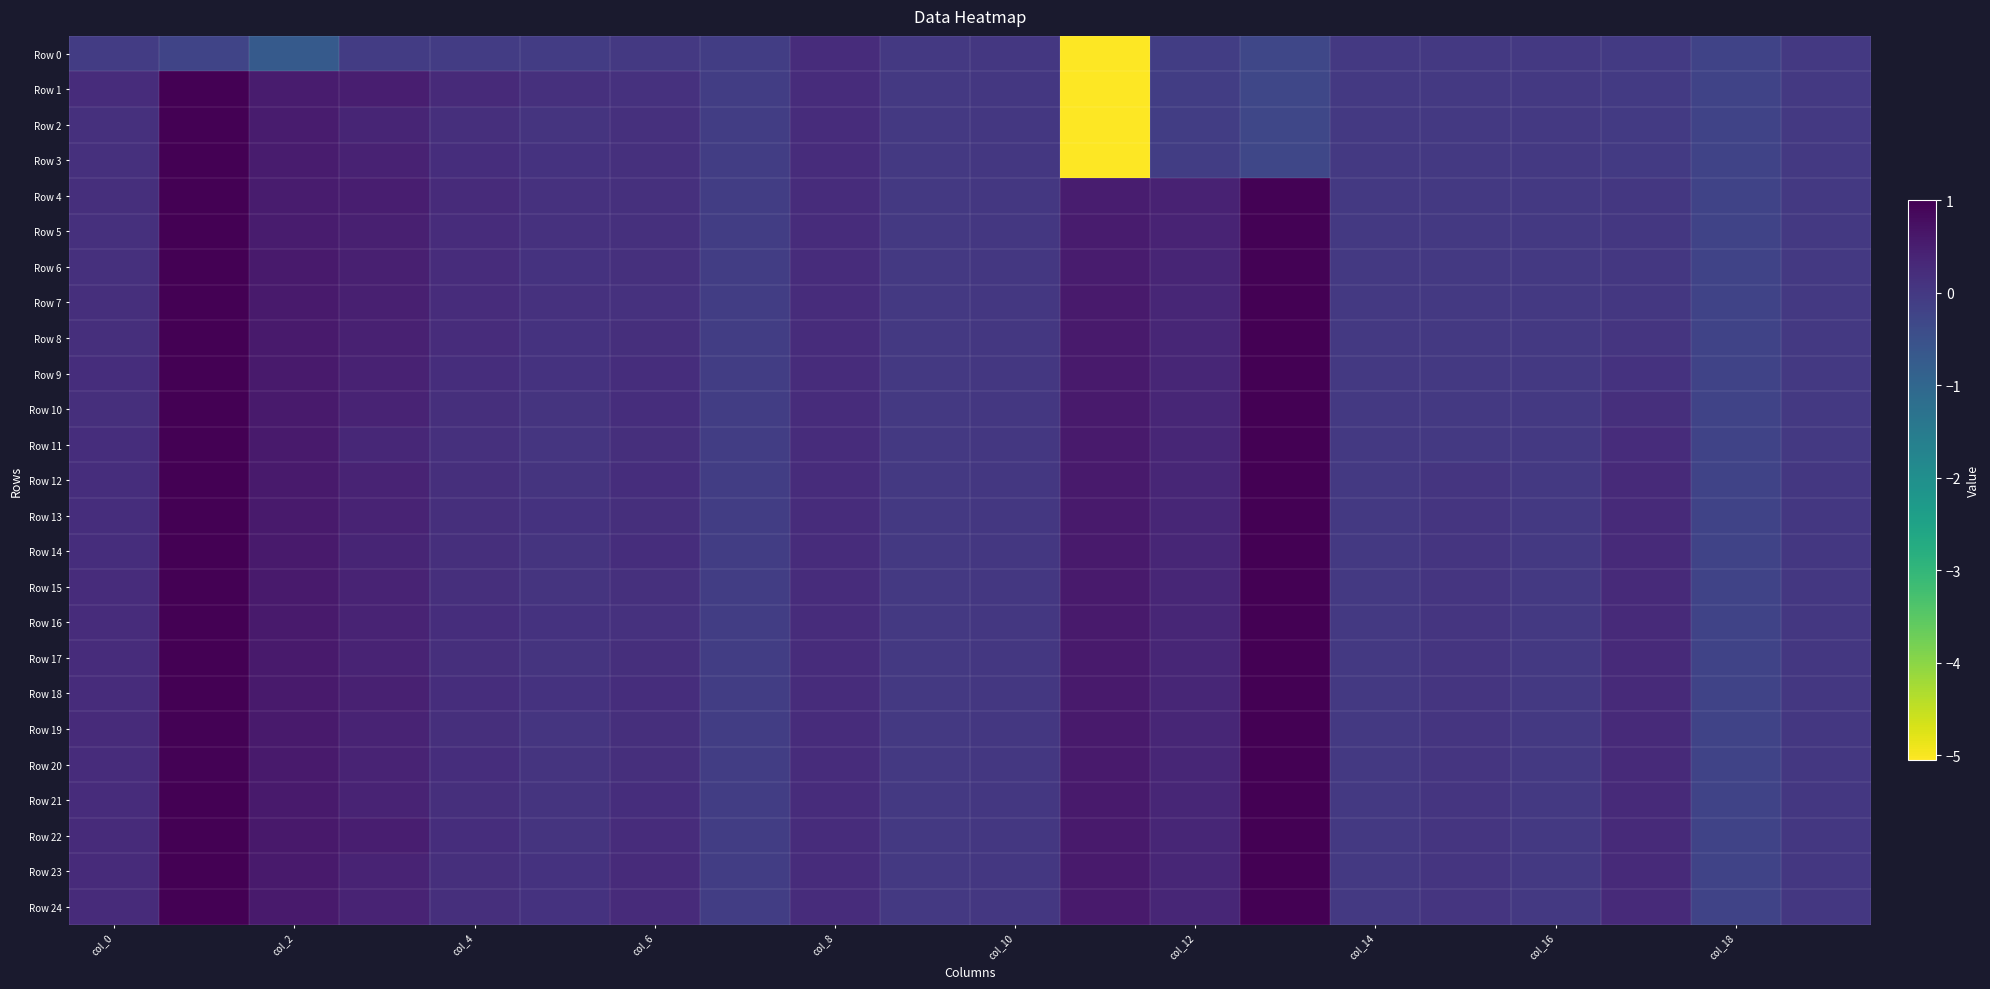

Count the number of data series in this chart.

25